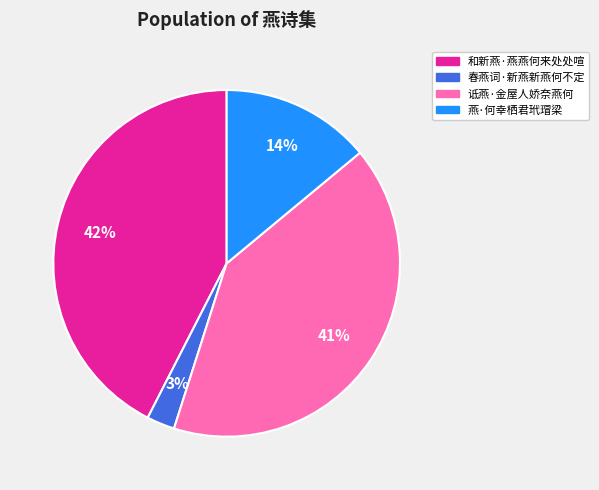

Which slice is the smallest?

春燕词·新燕新燕何不定